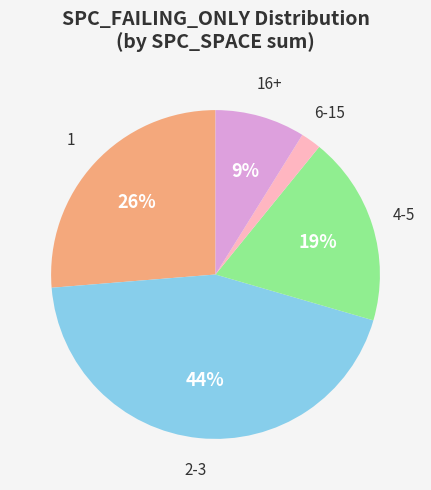

How many slices are in this pie chart?

5